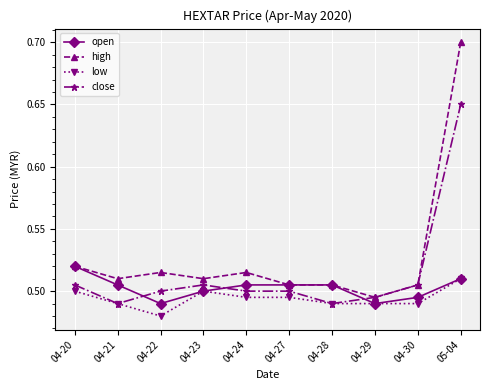

What are all the series names shown in the legend?

open, high, low, close